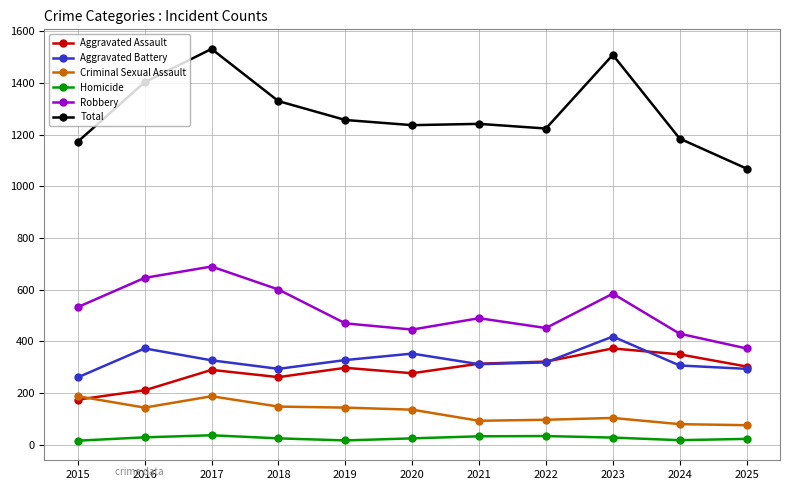

At which category does the chart reach its peak across all series?

2017